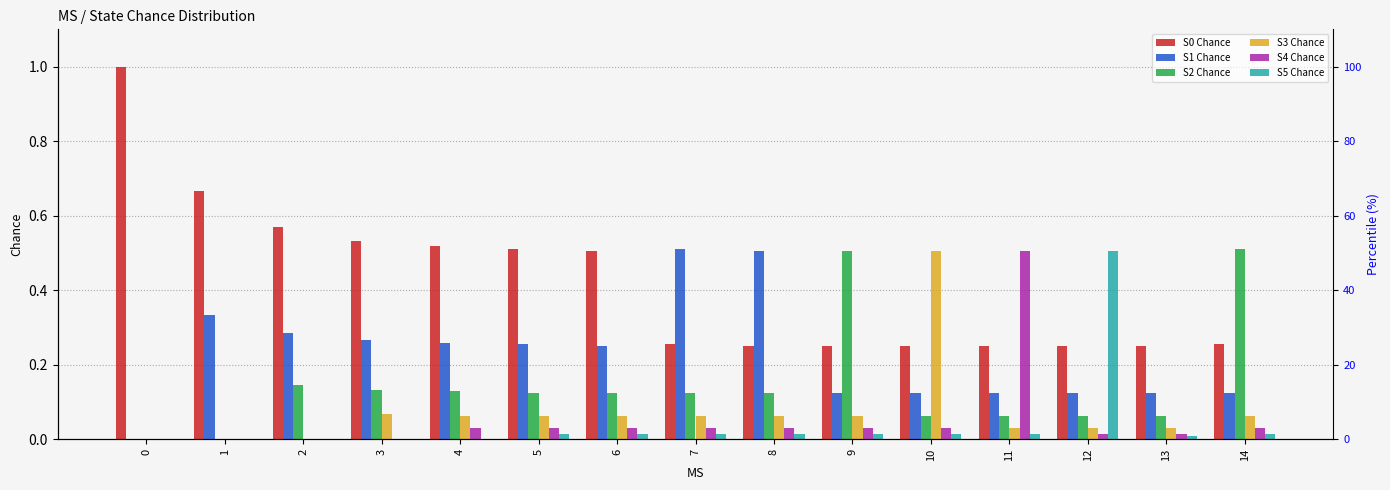

The S3 Chance series shows 0.0 at 1. True or false?

True